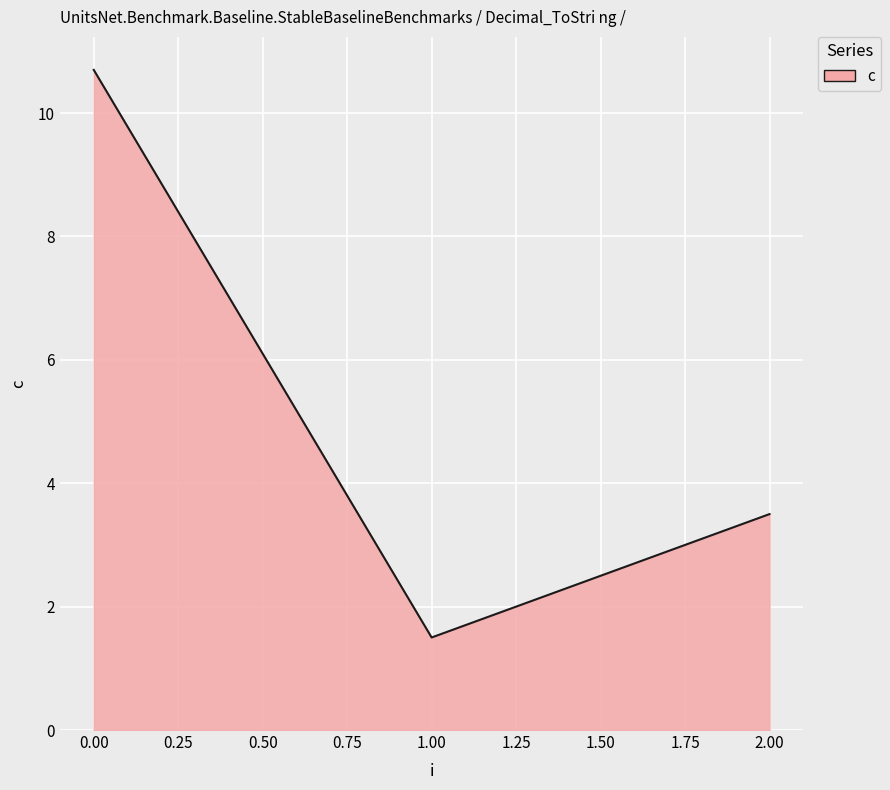

What is the maximum value shown in the chart?

10.7